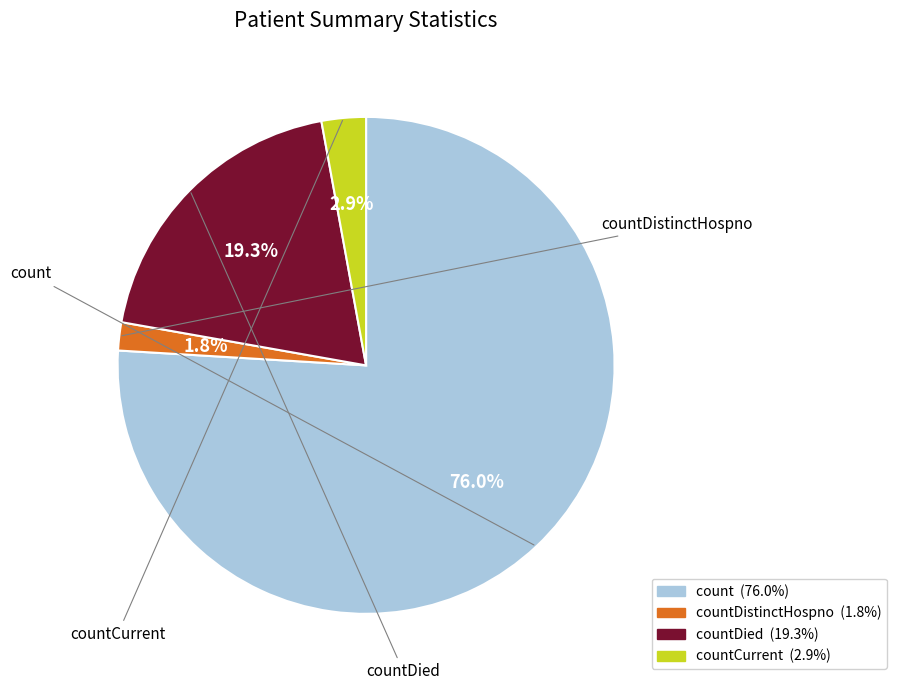

What is the change in value from count to countDistinctHospno?

-1338